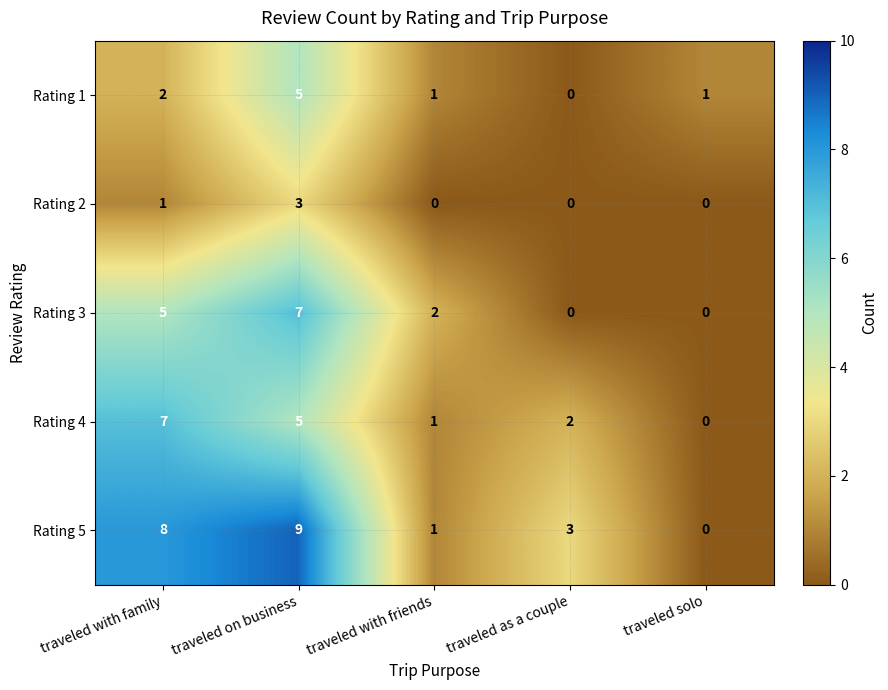

Rank the series at traveled with family from highest to lowest value.

Rating 5, Rating 4, Rating 3, Rating 1, Rating 2